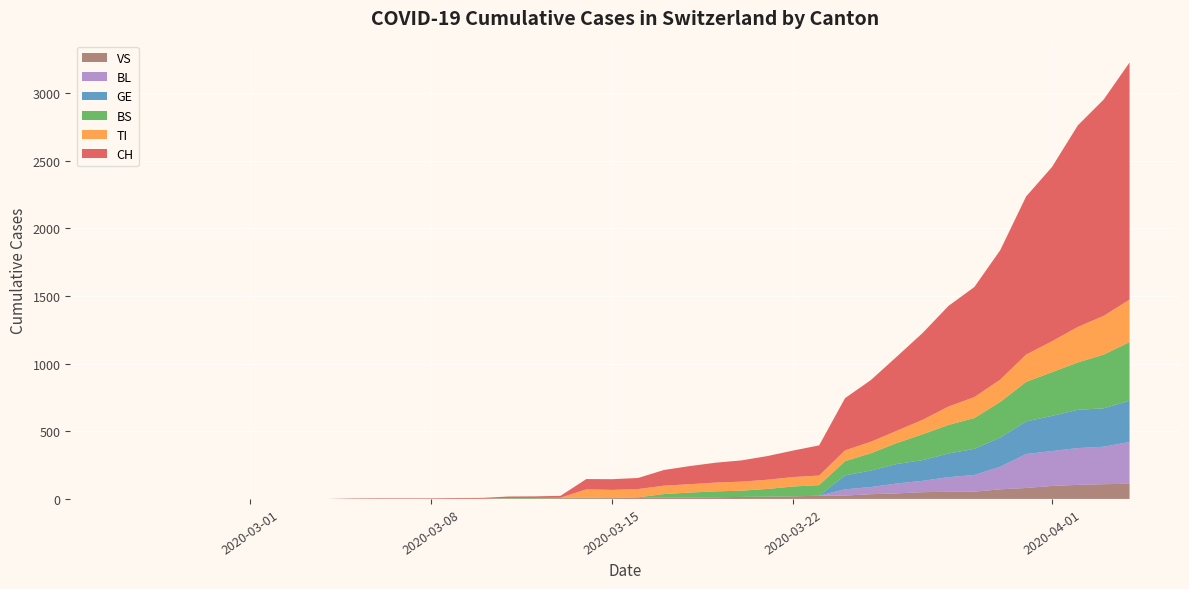

Reading left to right, extract all data points from this chart.

CH: 0=0	1=0	2=0	3=0	4=0	5=0	6=0	7=0	8=0	9=2	10=3	11=3	12=3	13=5	14=6	15=11	16=12	17=14	18=76	19=79	20=82	21=116	22=134	23=147	24=157	25=175	26=196	27=223	28=386	29=456	30=548	31=642	32=744	33=814	34=957	35=1169	36=1288	37=1490	38=1599	39=1753
TI: 0=0	1=0	2=0	3=0	4=0	5=0	6=0	7=0	8=0	9=0	10=0	11=0	12=0	13=0	14=0	15=0	16=0	17=0	18=61	19=61	20=61	21=62	22=62	23=65	24=67	25=68	26=70	27=71	28=80	29=85	30=91	31=107	32=136	33=155	34=165	35=202	36=229	37=263	38=287	39=314
BS: 0=0	1=0	2=0	3=0	4=0	5=0	6=0	7=0	8=0	9=0	10=0	11=0	12=0	13=0	14=0	15=4	16=4	17=4	18=4	19=0	20=4	21=25	22=36	23=44	24=46	25=57	26=73	27=78	28=105	29=128	30=155	31=191	32=211	33=228	34=263	35=292	36=323	37=350	38=397	39=434
GE: 0=0	1=0	2=0	3=0	4=0	5=0	6=0	7=0	8=0	9=0	10=0	11=0	12=0	13=0	14=0	15=0	16=0	17=0	18=0	19=0	20=0	21=0	22=0	23=0	24=0	25=0	26=0	27=0	28=103	29=122	30=144	31=153	32=175	33=193	34=216	35=241	36=260	37=283	38=284	39=305
BL: 0=0	1=0	2=0	3=0	4=0	5=0	6=0	7=0	8=0	9=0	10=0	11=0	12=0	13=0	14=0	15=0	16=0	17=0	18=0	19=0	20=0	21=0	22=0	23=0	24=0	25=0	26=0	27=0	28=46	29=53	30=73	31=84	32=108	33=123	34=167	35=251	36=258	37=272	38=277	39=309
VS: 0=0	1=0	2=0	3=0	4=0	5=0	6=0	7=0	8=0	9=2	10=2	11=2	12=2	13=2	14=2	15=3	16=3	17=5	18=6	19=6	20=8	21=11	22=11	23=12	24=15	25=17	26=19	27=24	28=25	29=35	30=41	31=50	32=53	33=54	34=71	35=81	36=96	37=104	38=109	39=112